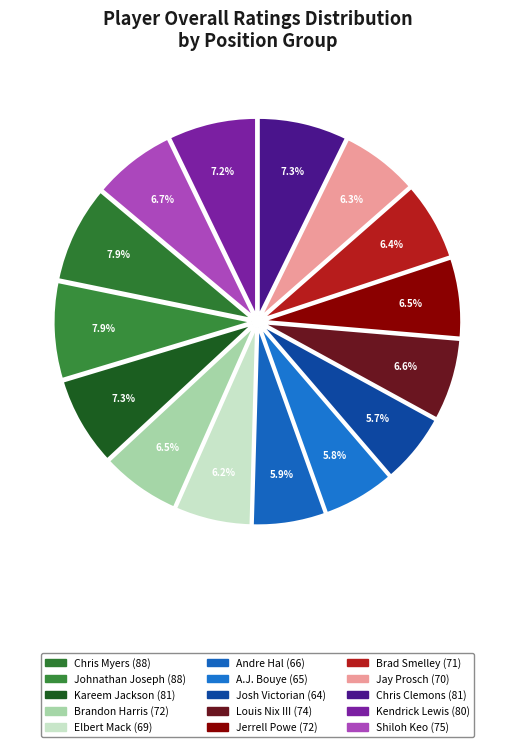

How many slices are in this pie chart?

15